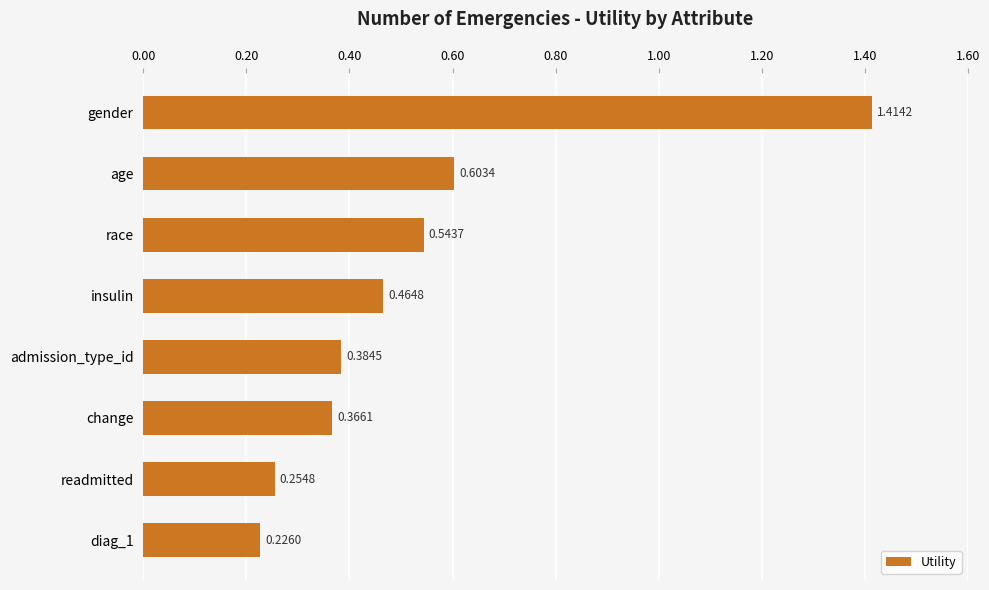

List the labels in order of value, largest first.

gender, age, race, insulin, admission_type_id, change, readmitted, diag_1